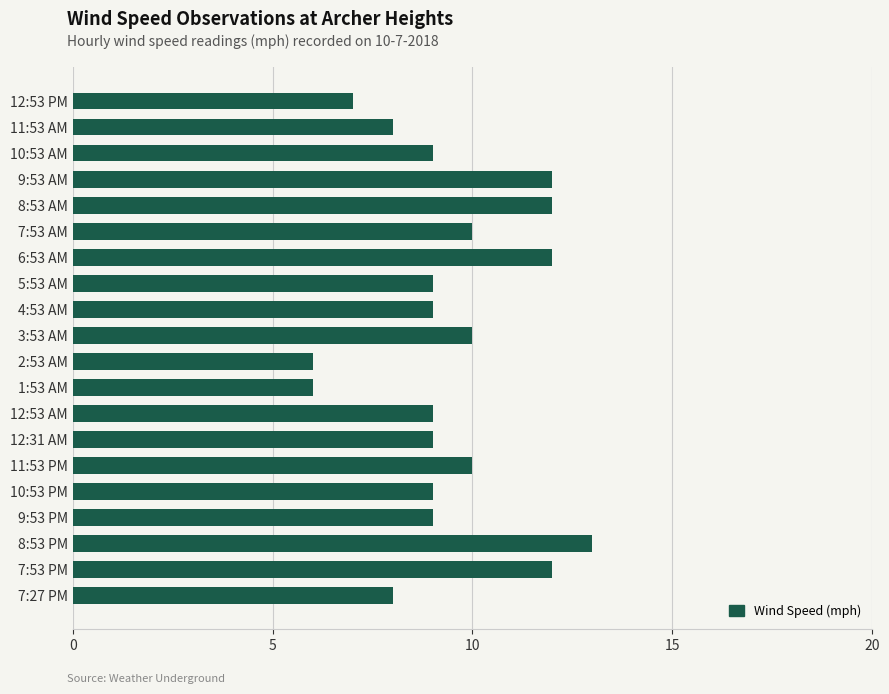

What is the difference between the maximum and second lowest values?

7